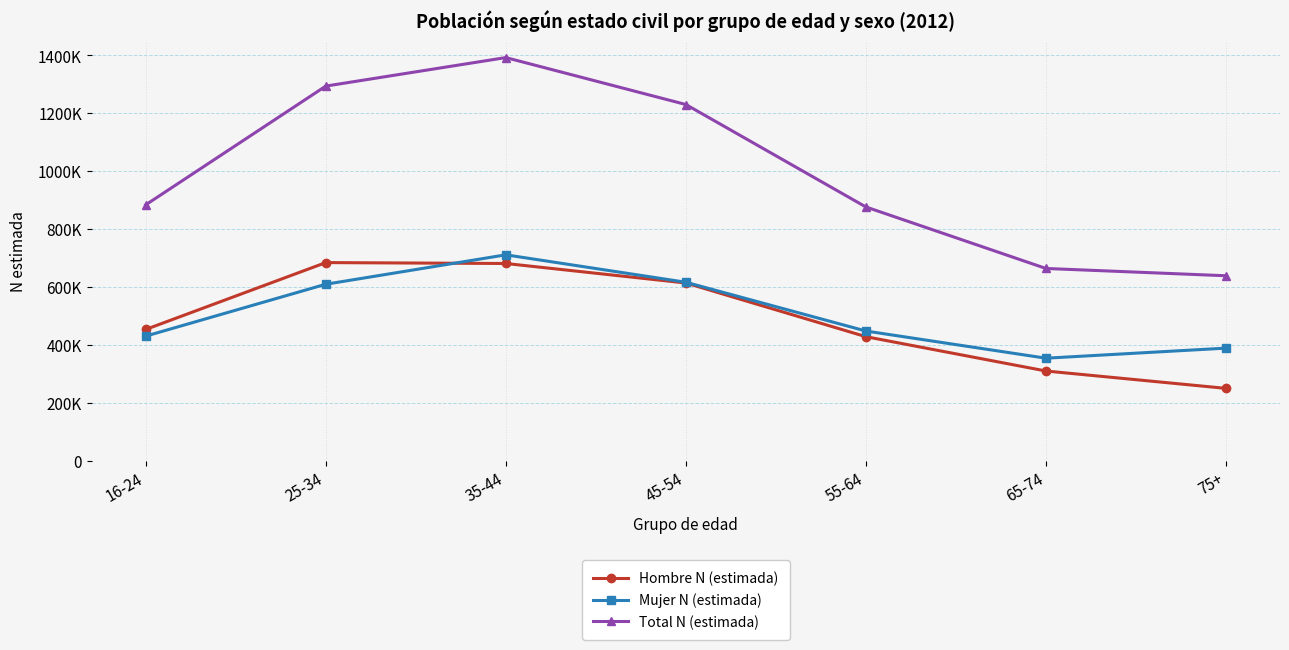

Reading left to right, transcribe all the data shown in this chart.

Hombre N (estimada): 16-24=453251	25-34=684083	35-44=680969	45-54=613605	55-64=428297	65-74=309786	75+=249832
Mujer N (estimada): 16-24=430230	25-34=609317	35-44=710850	45-54=616199	55-64=447800	65-74=353996	75+=388776
Total N (estimada): 16-24=883481	25-34=1293400	35-44=1391818	45-54=1229804	55-64=876097	65-74=663782	75+=638608